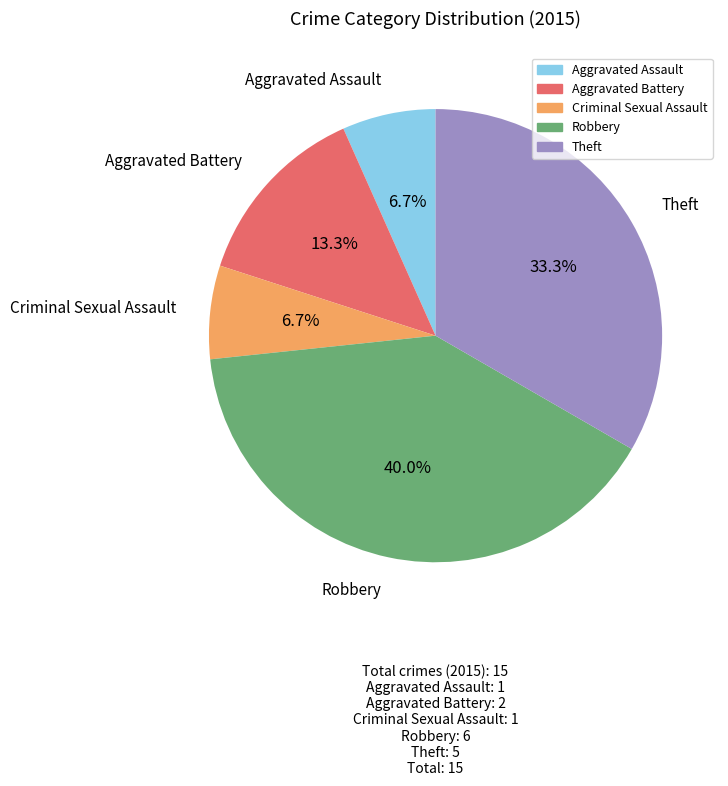

To the nearest percent, what percentage of the pie is Aggravated Battery?

13%